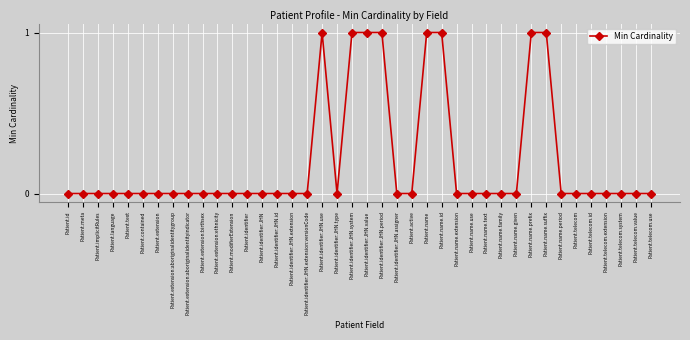

The chart shows a value of 0 at Patient.telecom.extension. True or false?

True